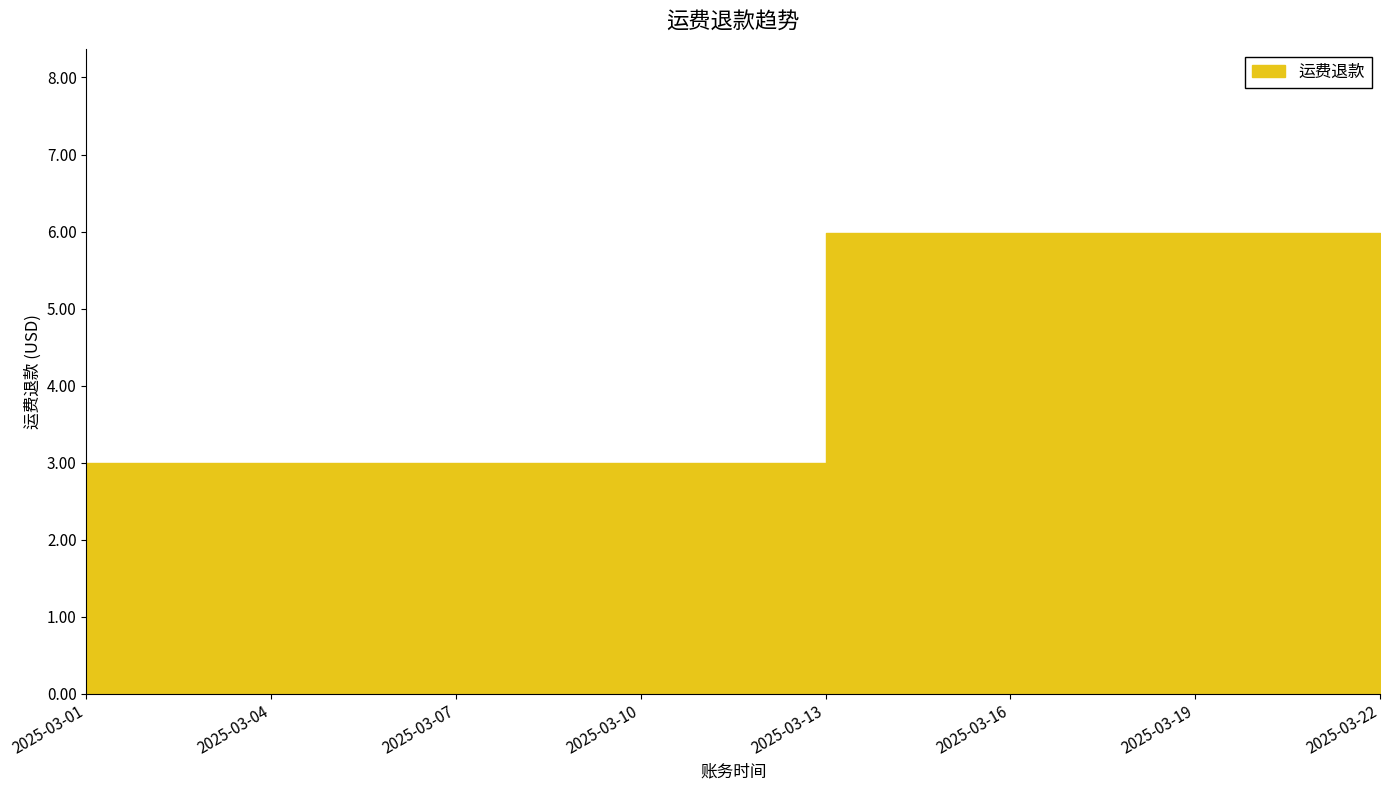

Which category has the lowest value across all series?

2025-03-01